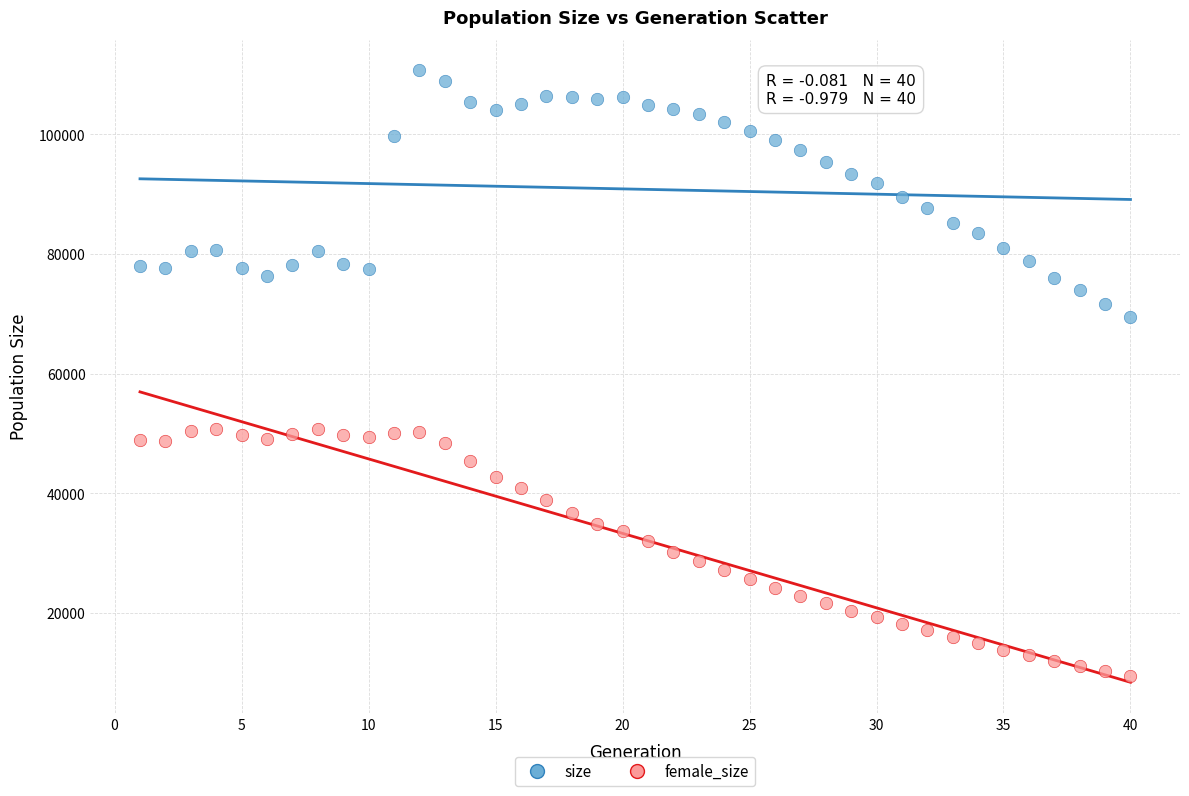

Across all data points, what is the range of Y values (max minus min)?

101273